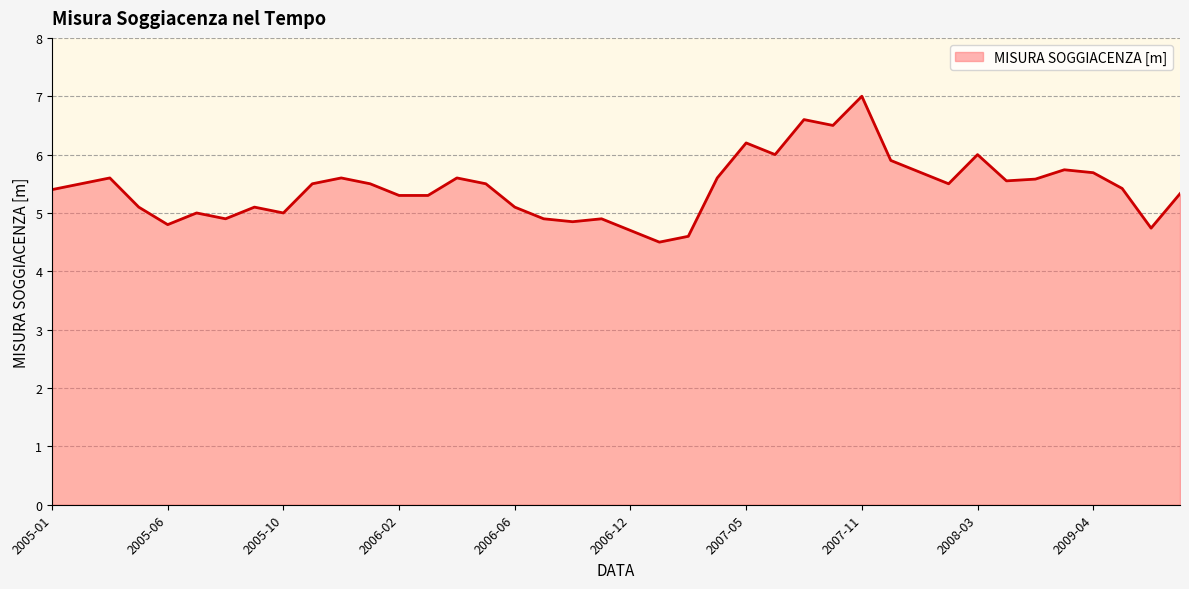

How many lines are shown in the chart?

1